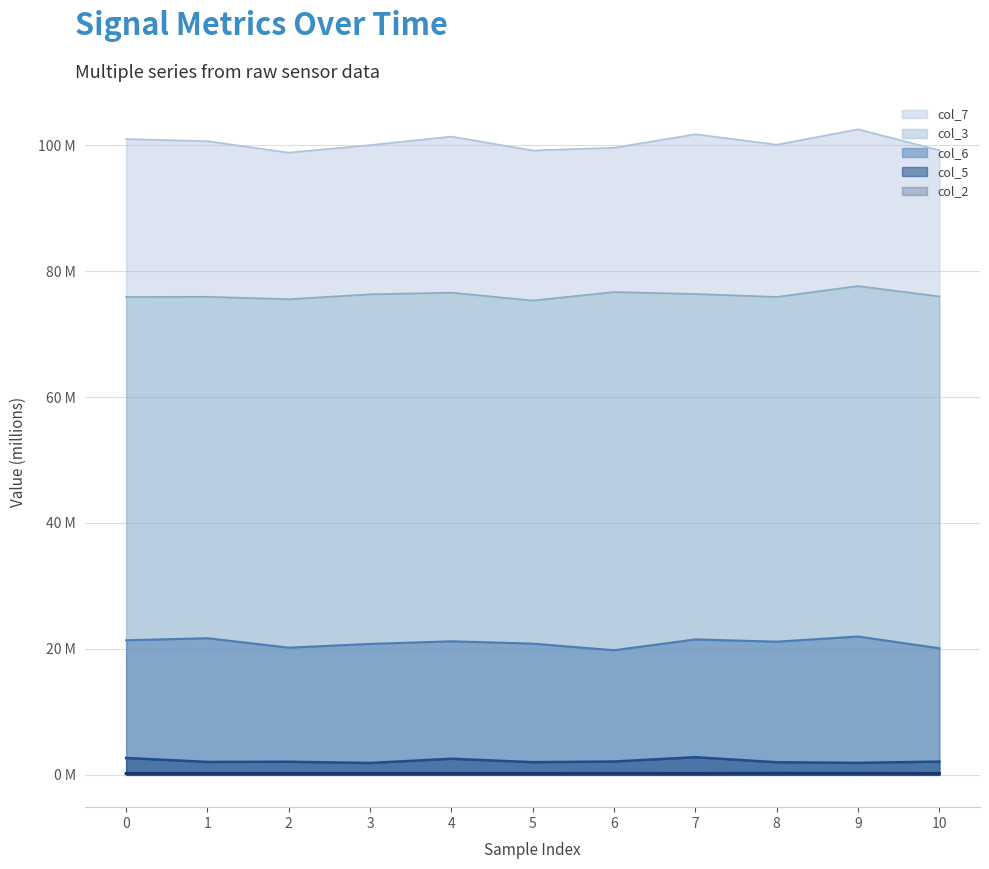

In col_2, how many points are lower than both neighbors (excluding endpoints)?

3